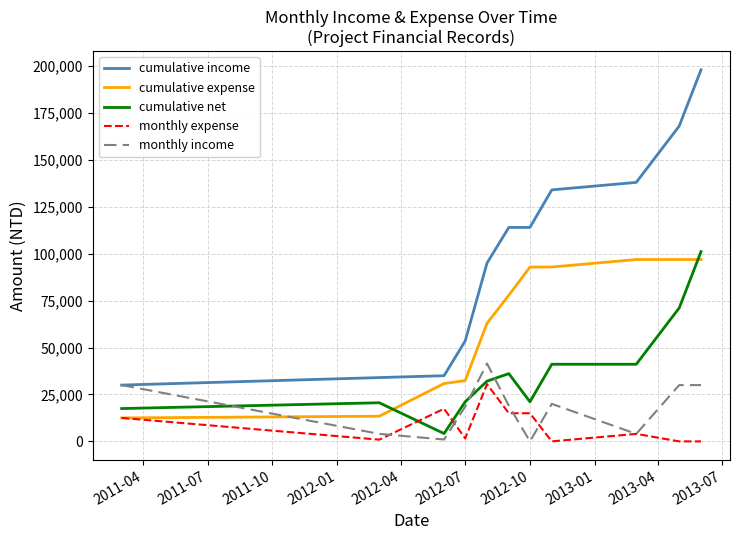

What are all the series names shown in the legend?

cumulative income, cumulative expense, cumulative net, monthly expense, monthly income